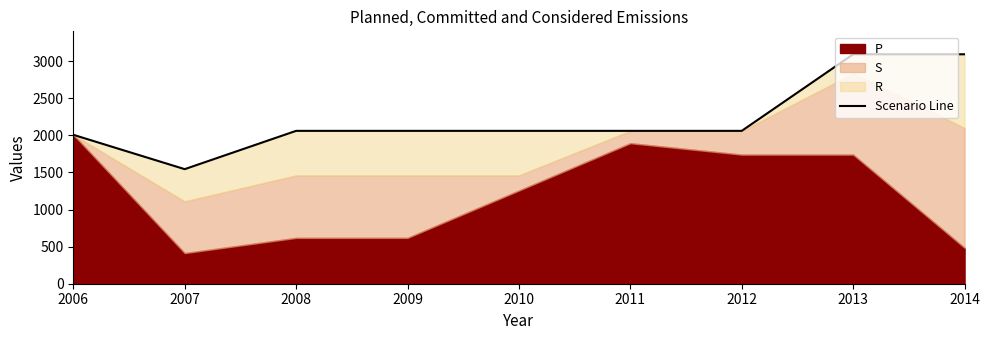

True or false: the data shows 2060 at 2008.

True